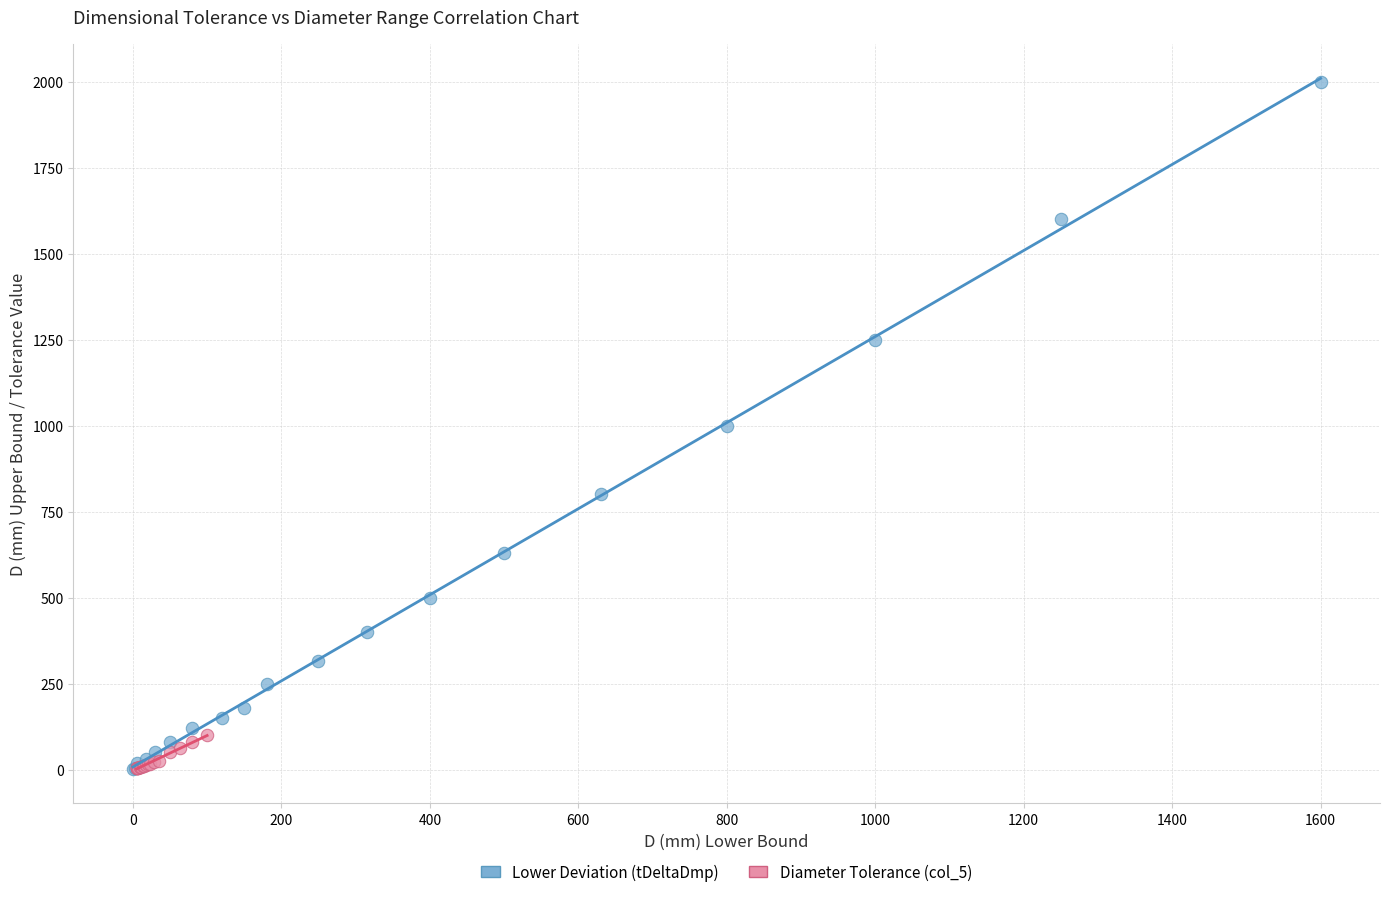

Which series contains the highest Y value?

Lower Deviation (tDeltaDmp)